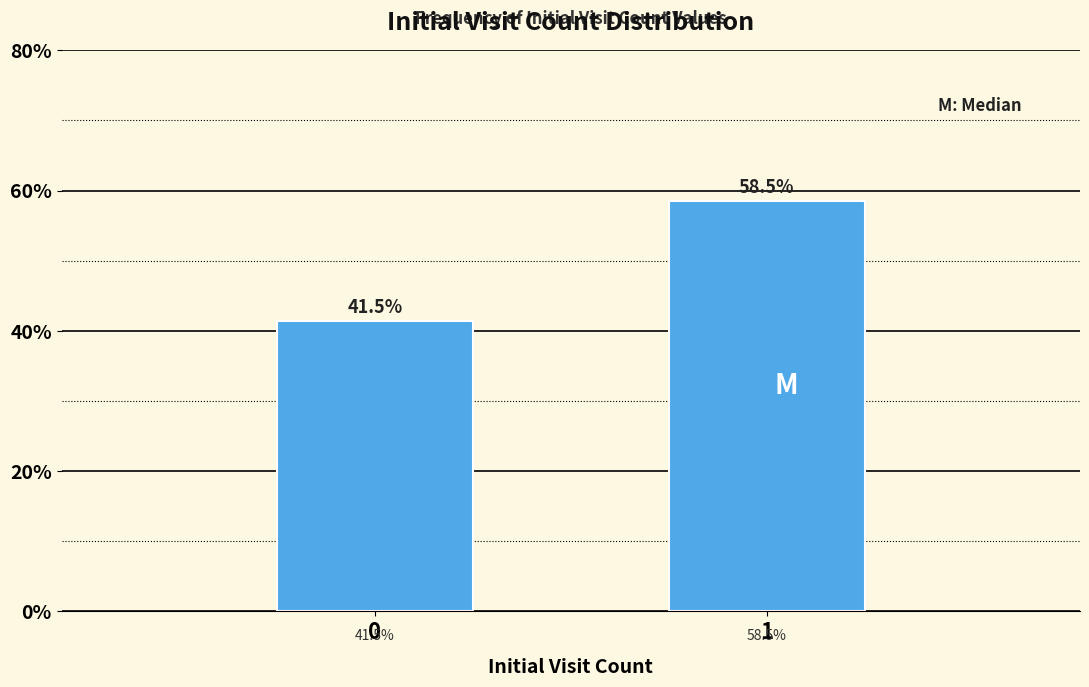

Reading left to right, list all the values displayed in this chart.

41.5	58.5